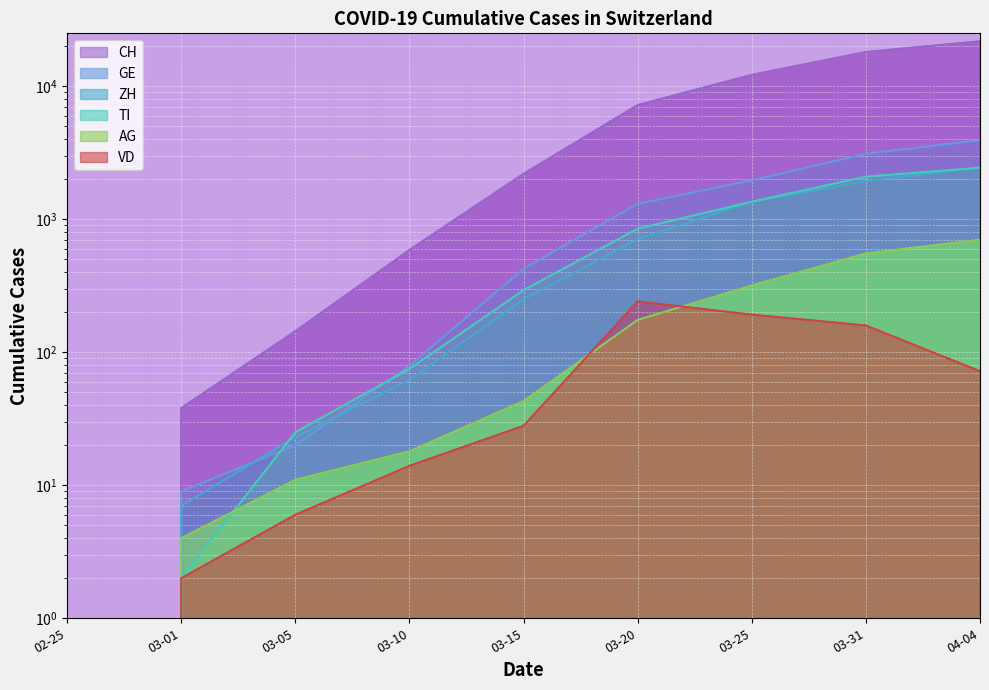

What is the value of the TI point at the 5th from the left?

293